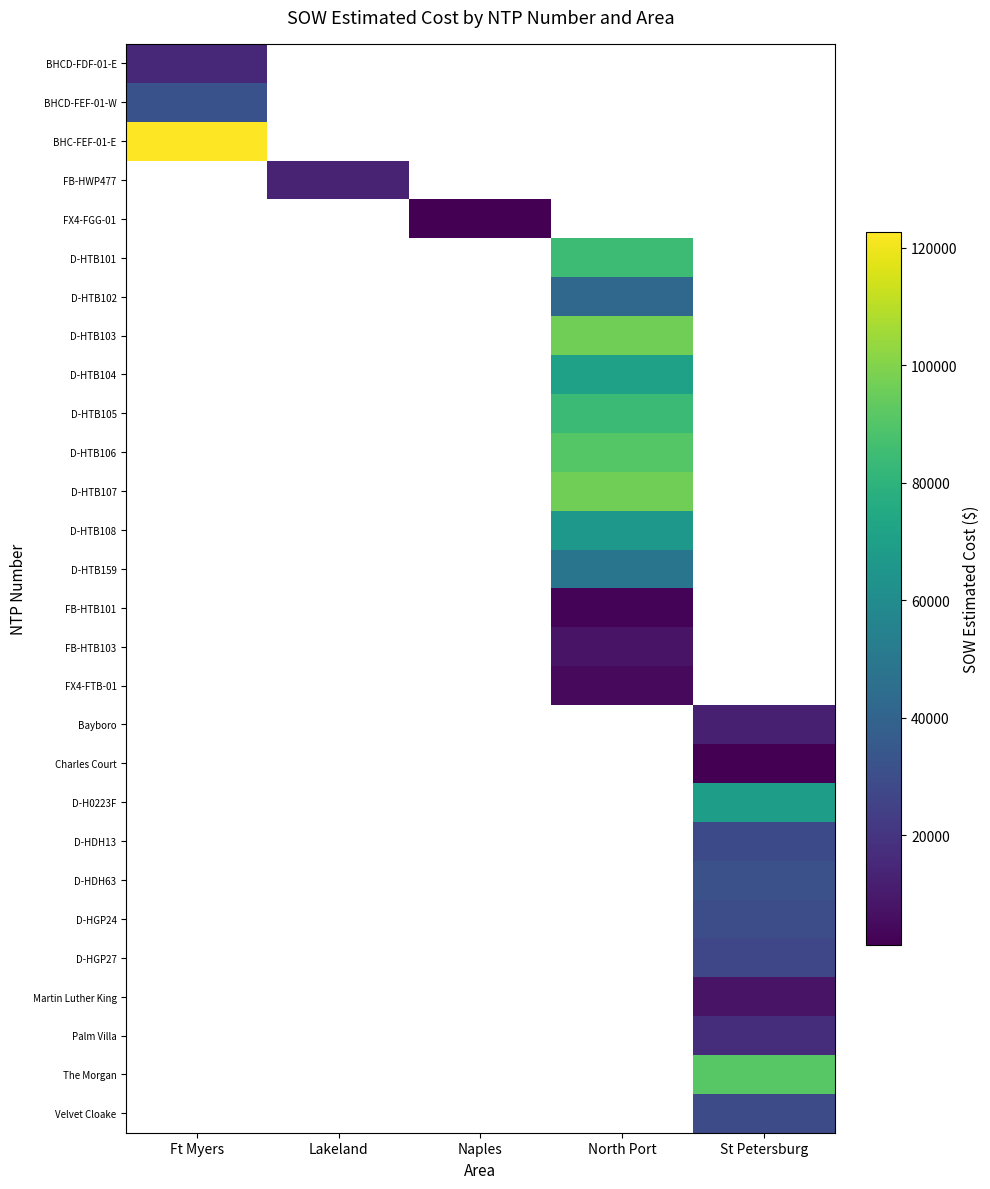

Which label corresponds to the largest value in the chart?

Ft Myers